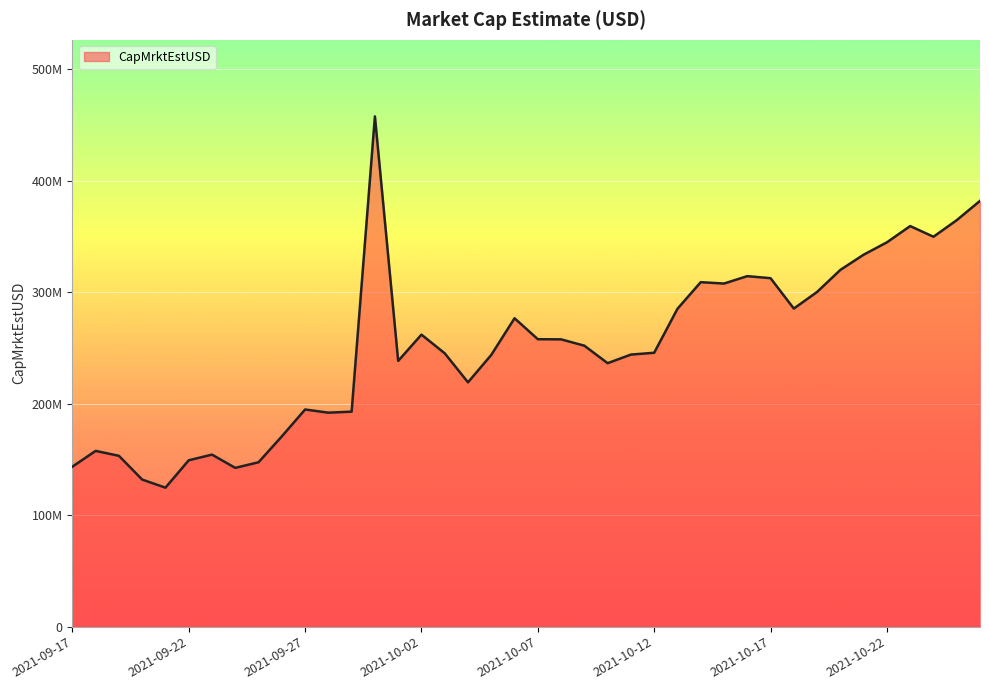

Does the chart display data point markers on the line(s)?

No